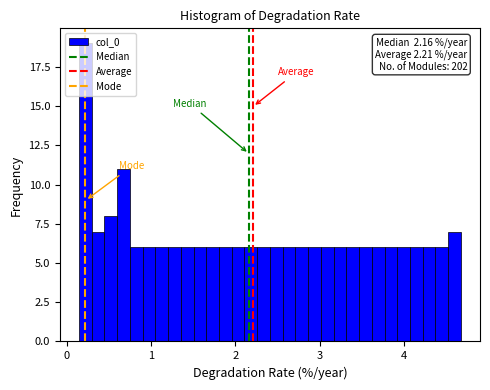

Around what value on the x-axis is the tallest bar? Give the approximate position of its centre, as read against the axis.

0.2